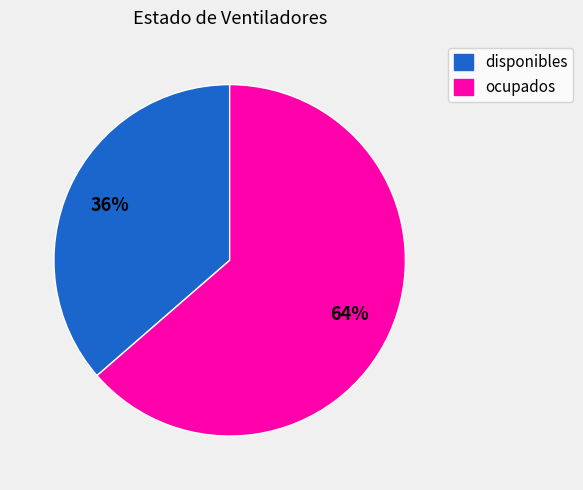

Is there a majority slice in this chart?

Yes